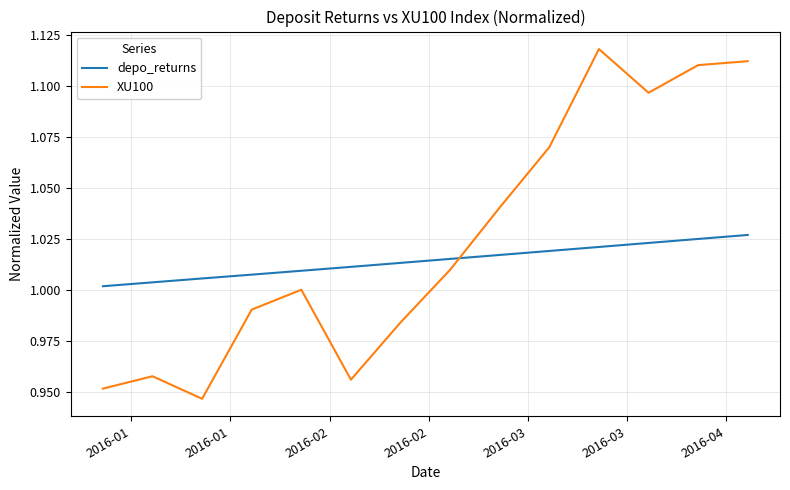

What is the difference between the maximum and minimum values in the XU100 series?

0.2